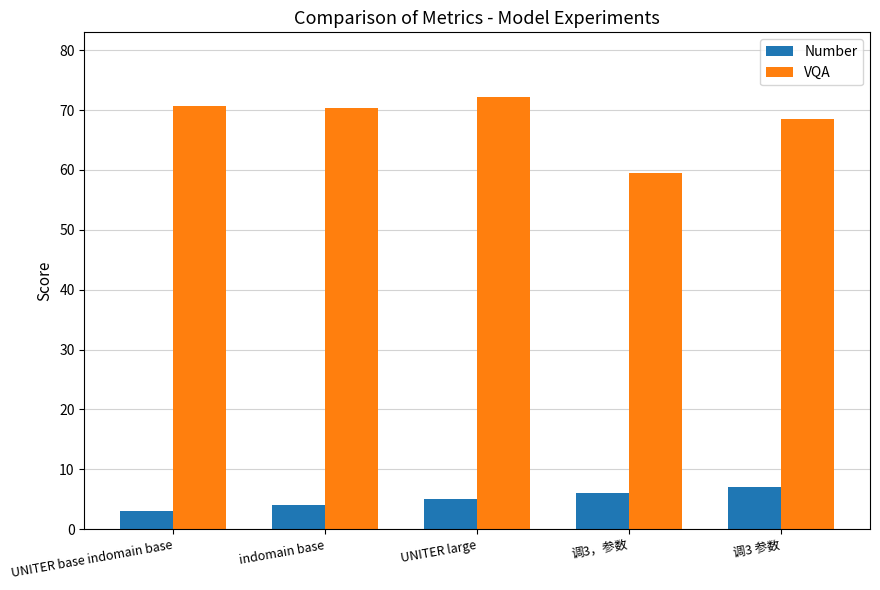

What is the difference between the highest and lowest values at 调3，参数?

53.6